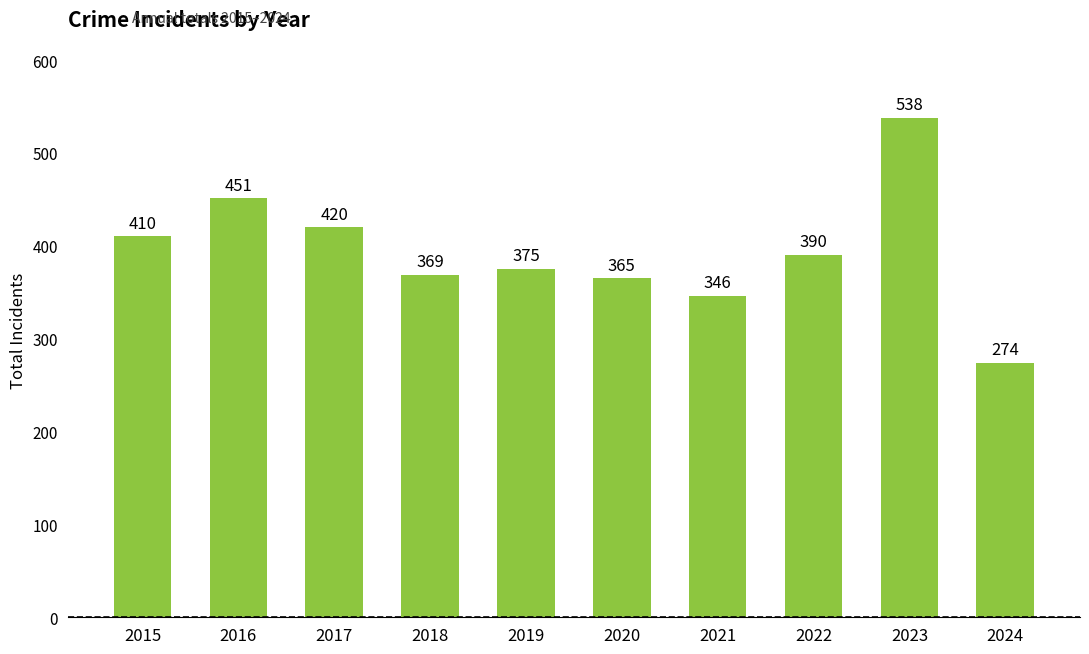

Rank the categories by value from lowest to highest.

2024, 2021, 2020, 2018, 2019, 2022, 2015, 2017, 2016, 2023